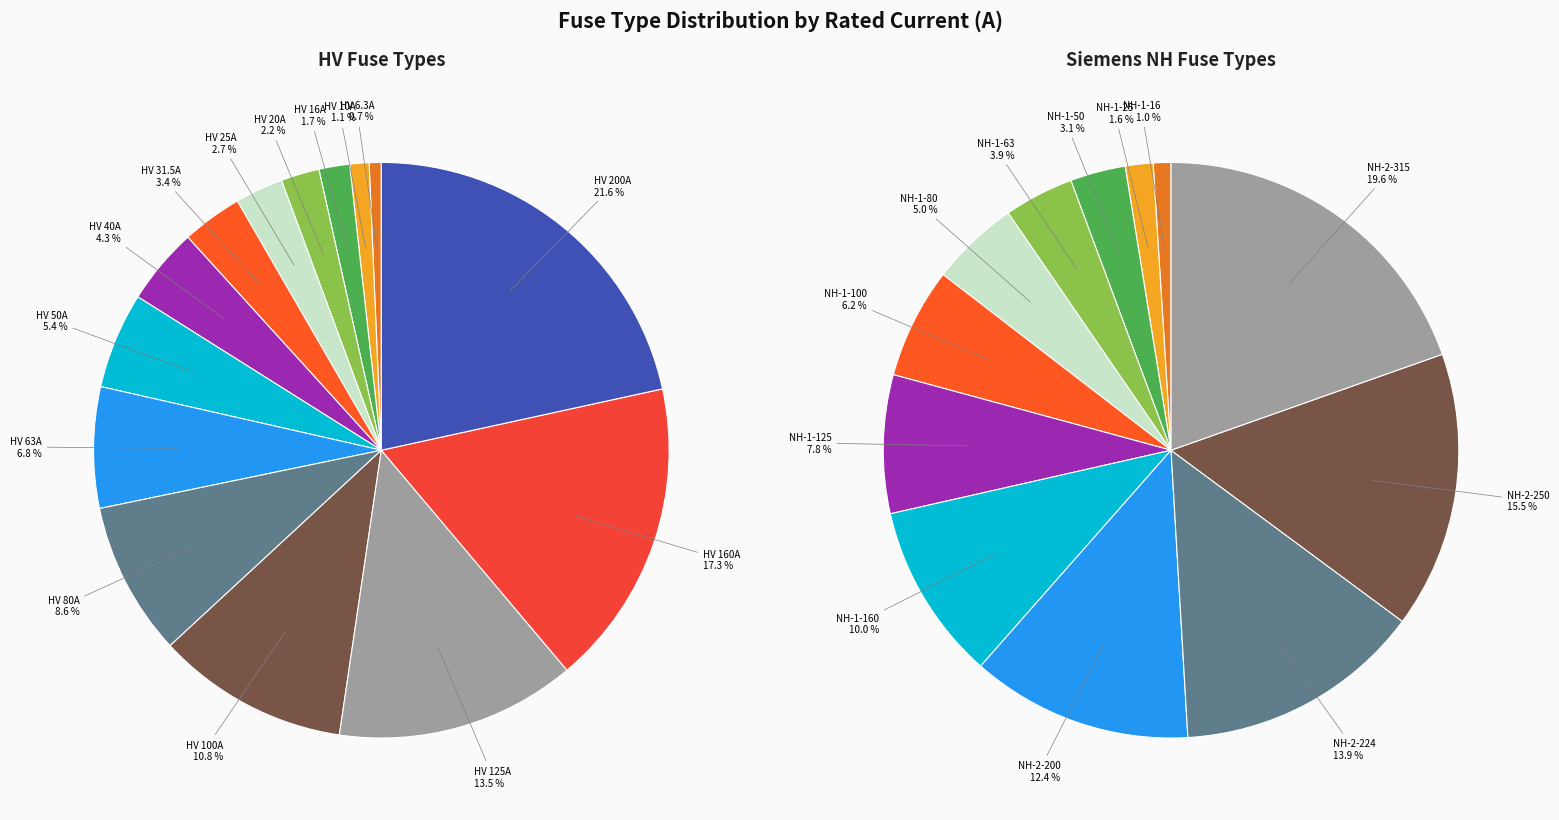

Which category has the smallest portion of the pie?

HV 6.3A